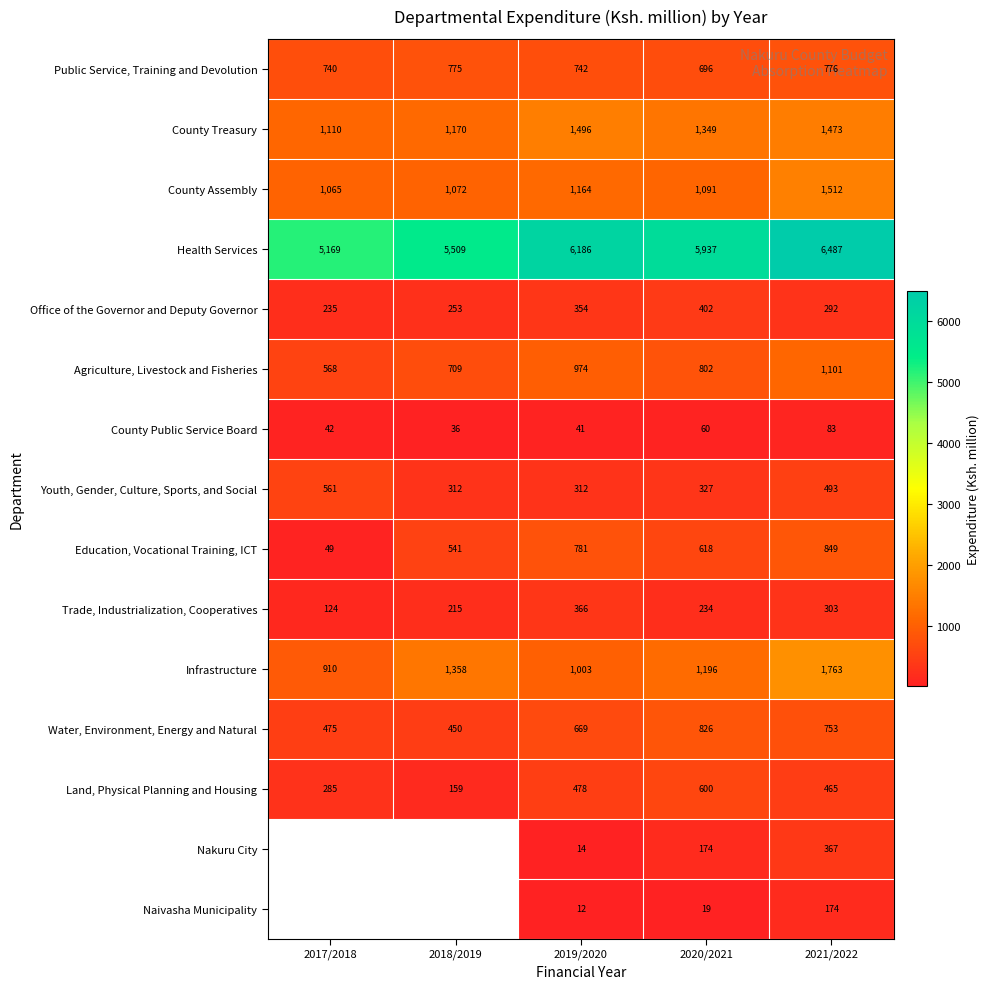

Count the number of categories in the chart.

5